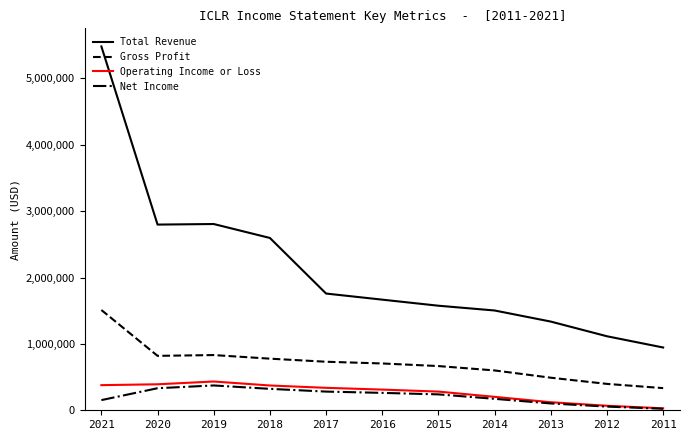

How many lines are shown in the chart?

4